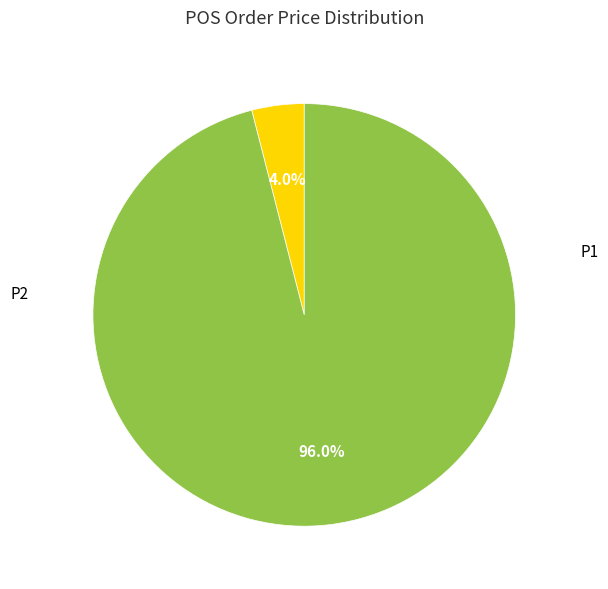

True or false: P2 accounts for 89% of the total.

False